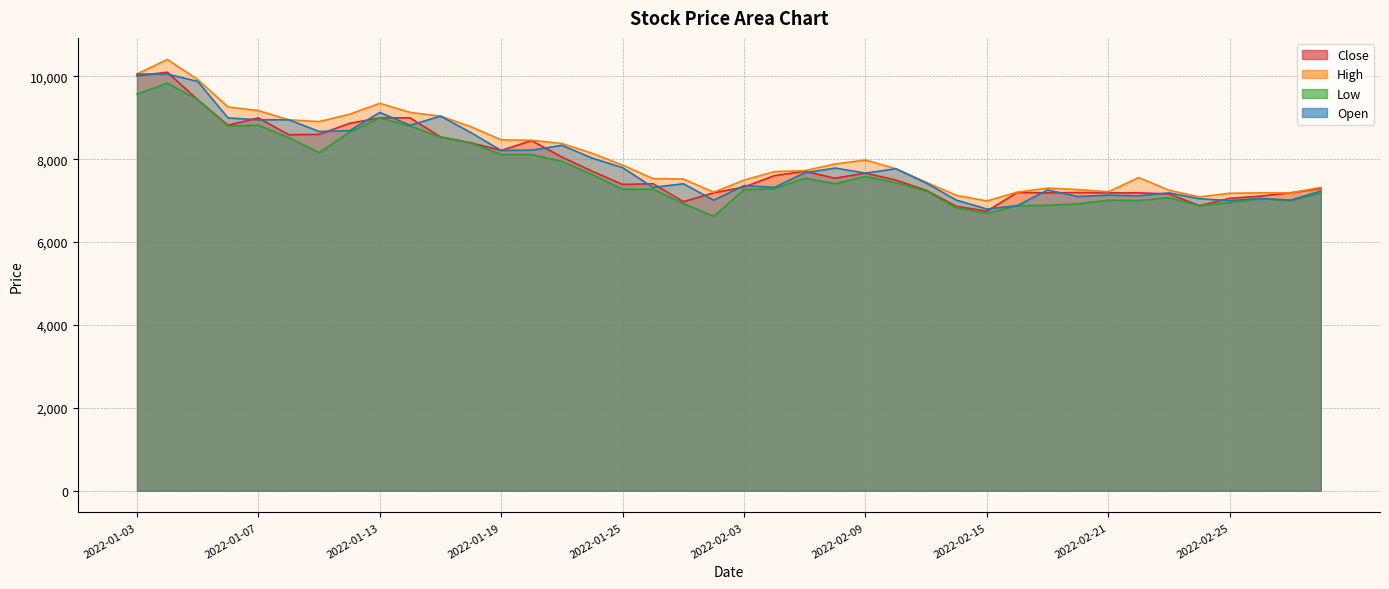

What is the label of the 4th point from the right?

2022-02-25